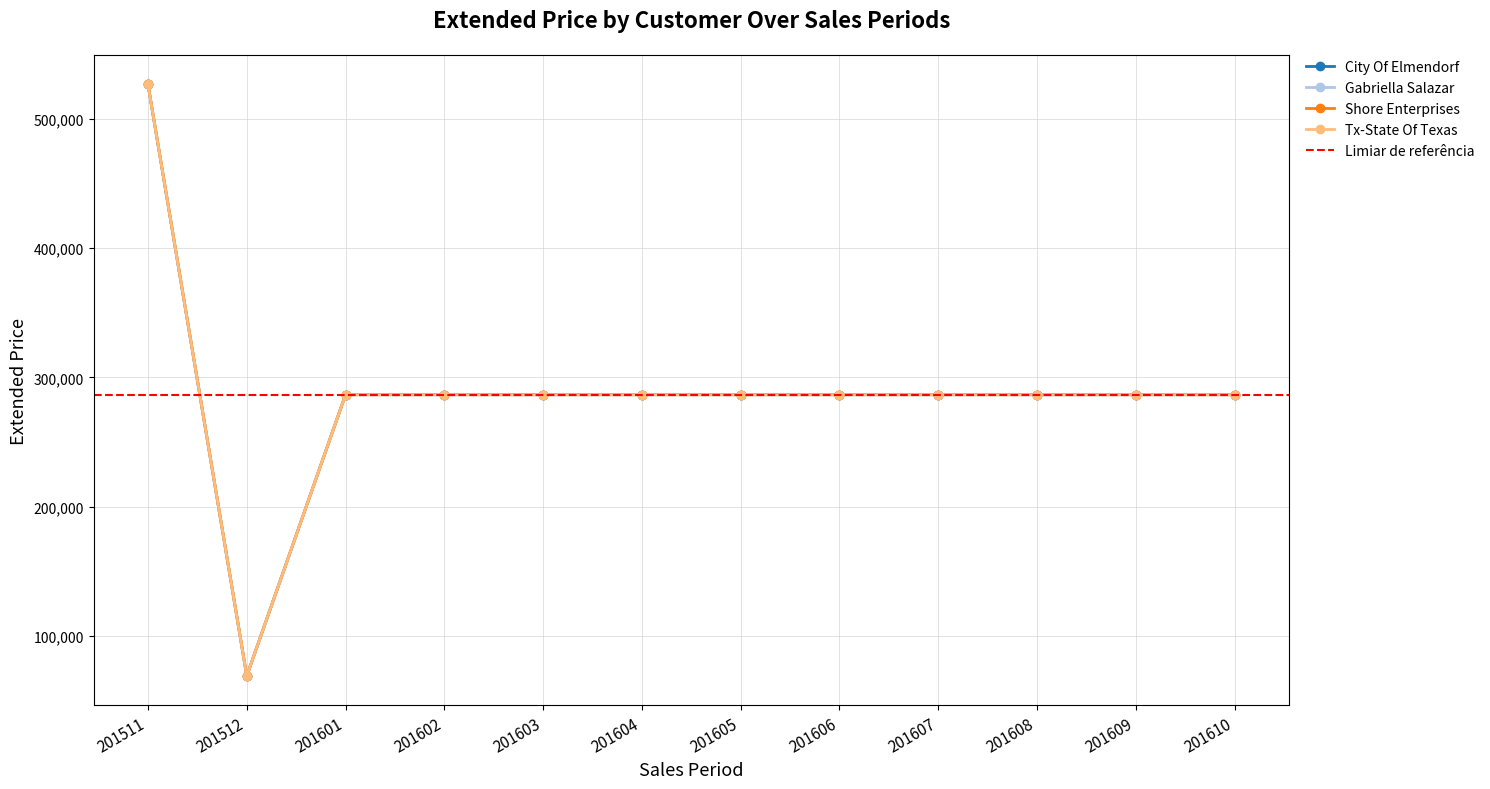

True or false: Gabriella Salazar and Tx-State Of Texas intersect in this chart.

False